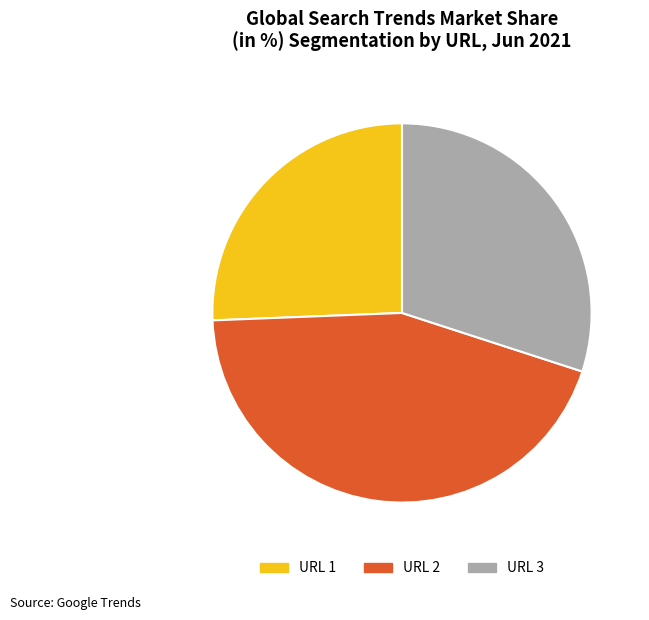

Do URL 3 and URL 2 together represent more than half of the pie?

Yes